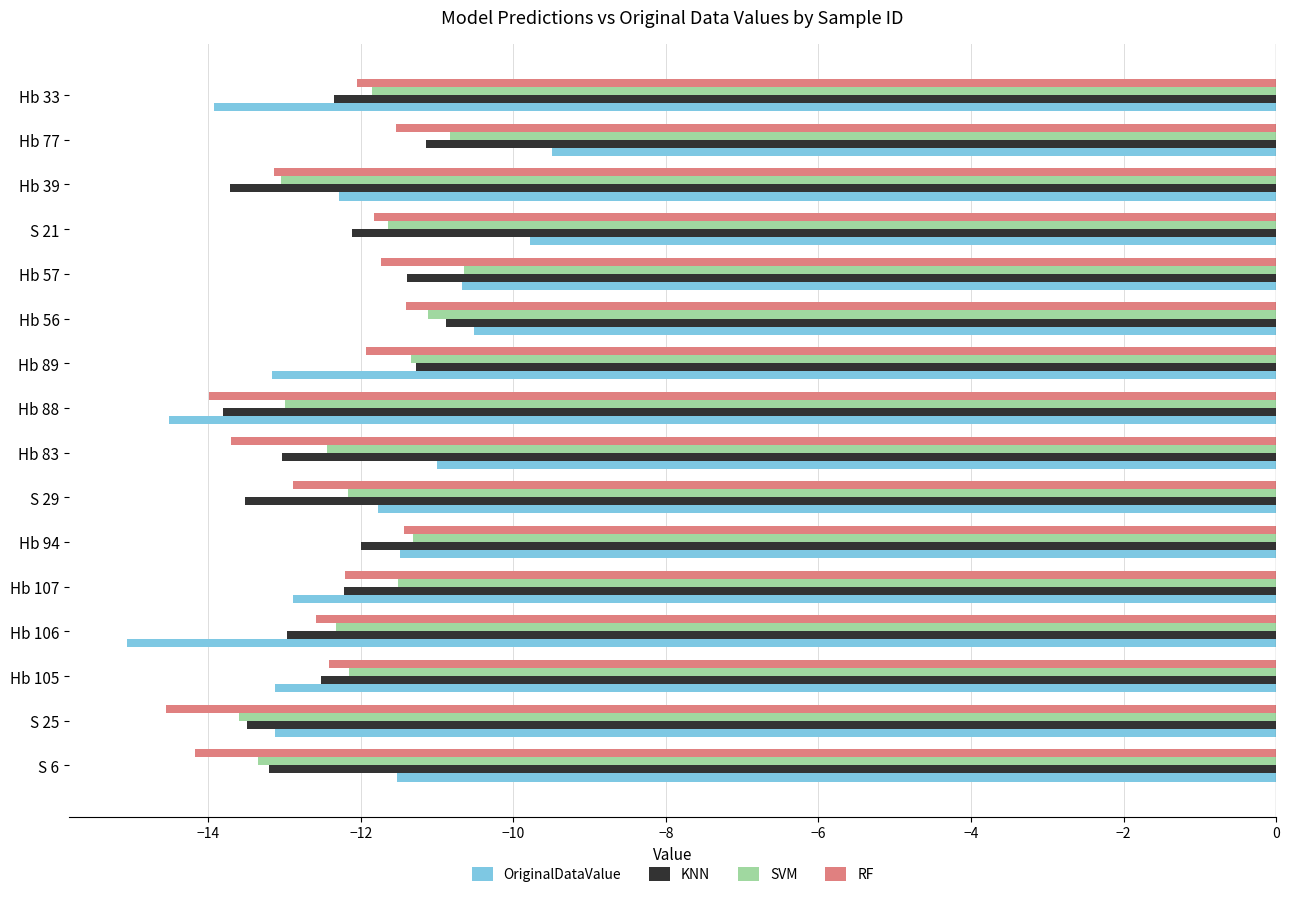

Which series changed the most between Hb 94 and Hb 39?

SVM